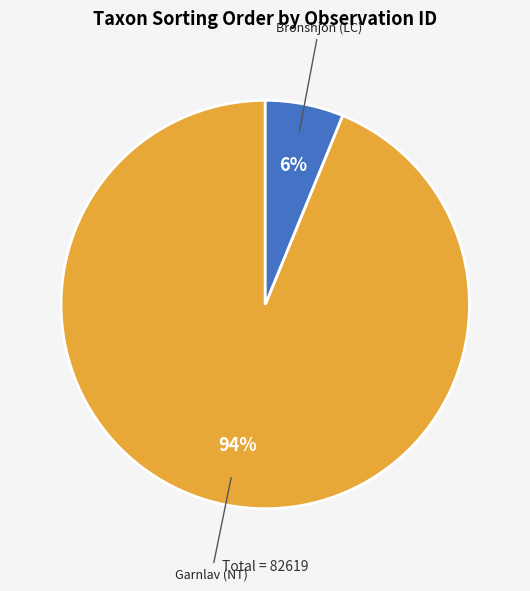

Is there a majority slice in this chart?

Yes